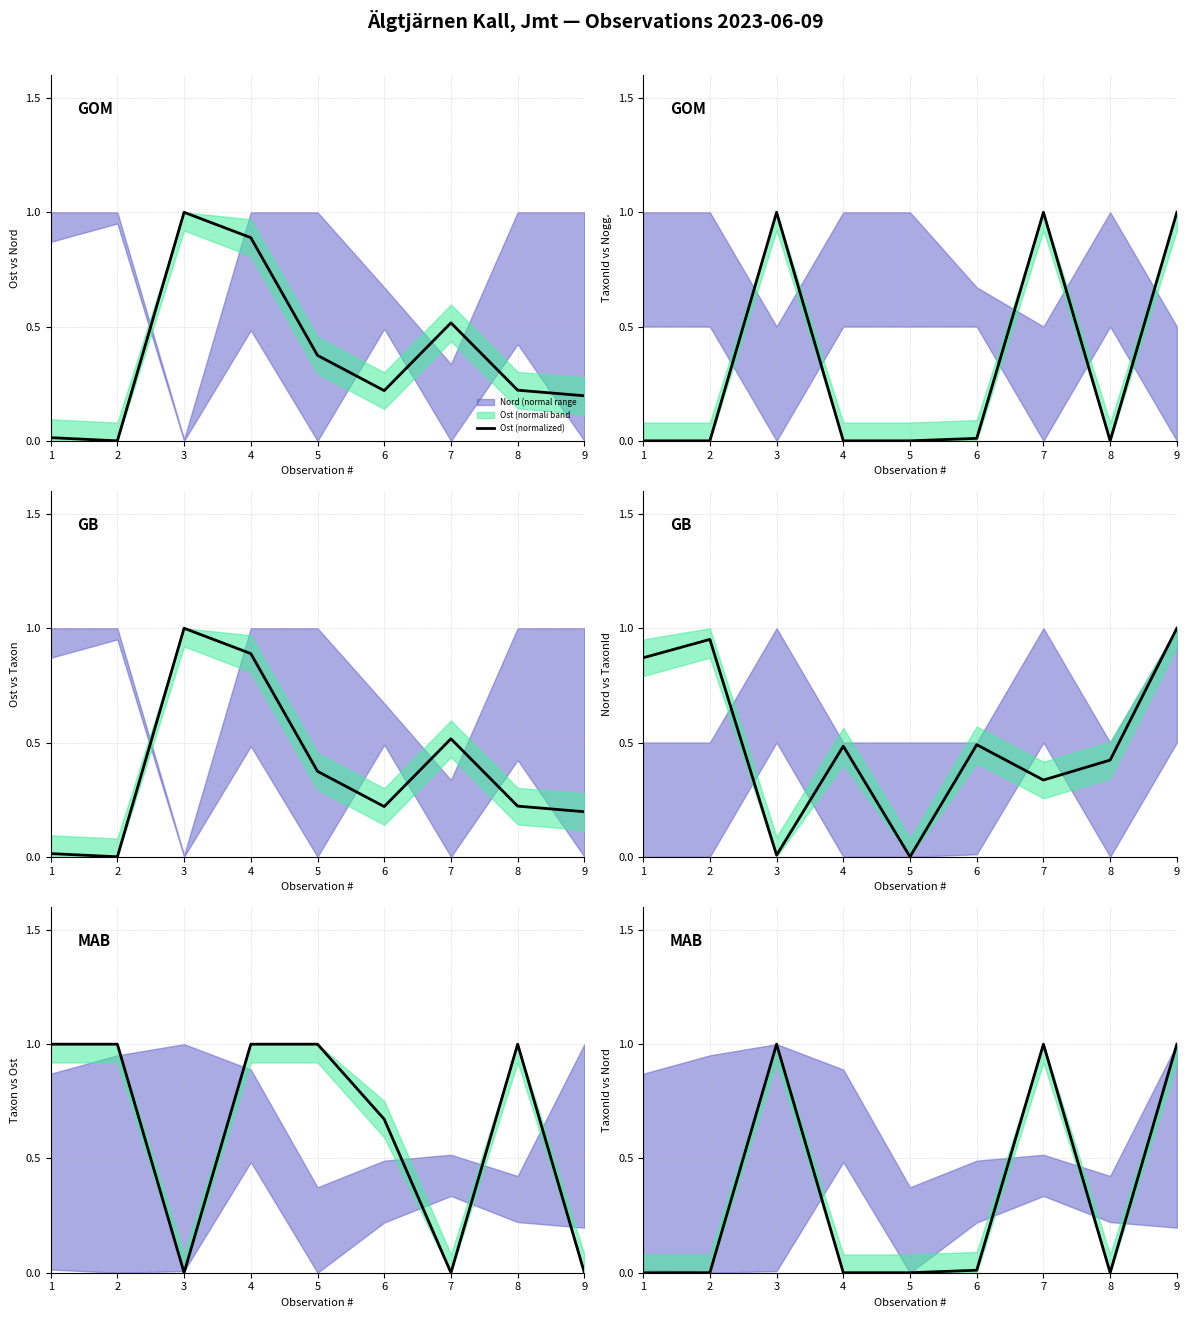

Is this an area chart (filled region under the line)?

No